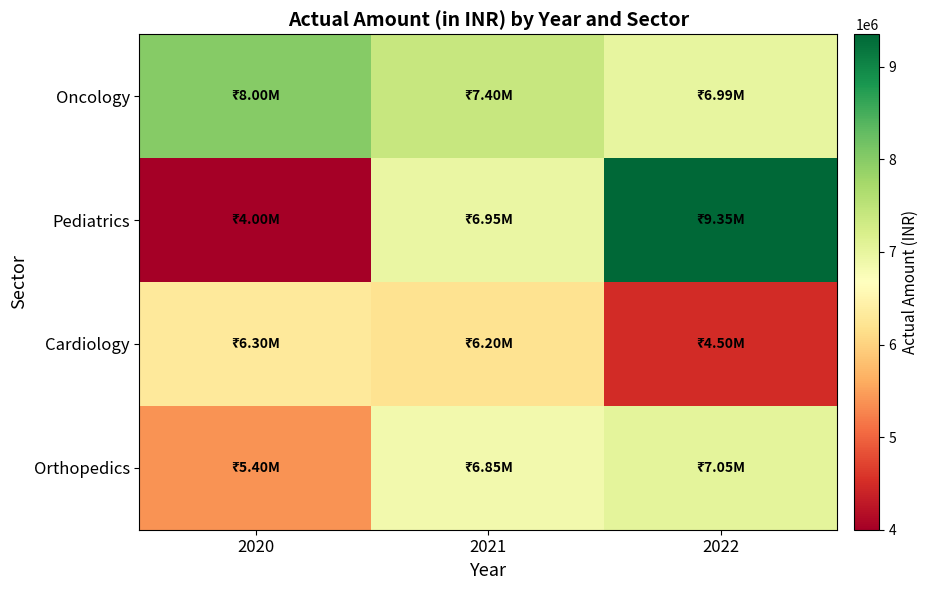

What is the total value across all series at 2022?

27890000